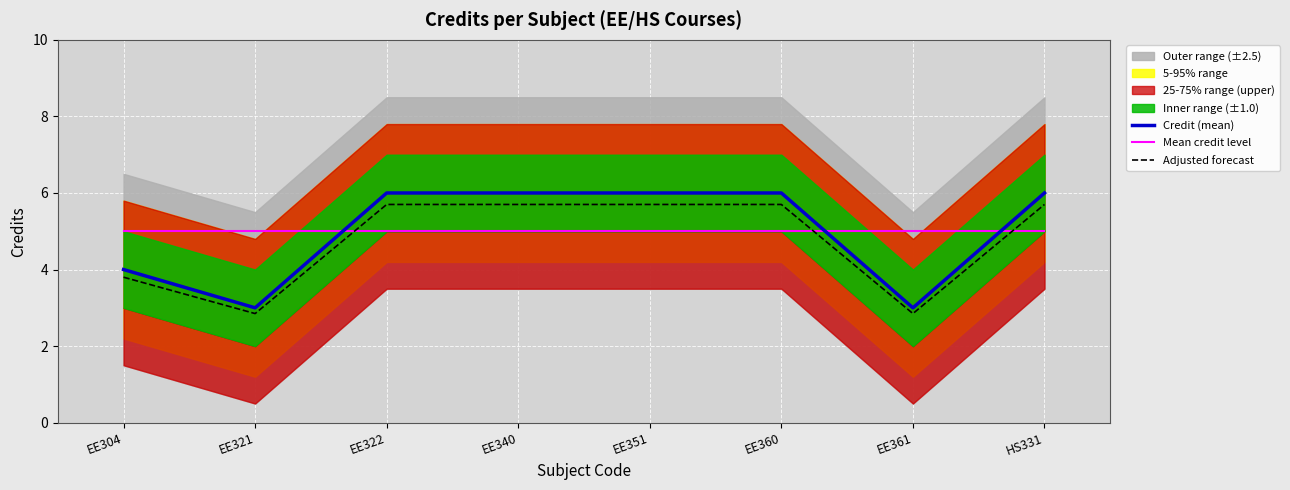

True or false: Credit (mean) and Adjusted forecast cross at least once.

False